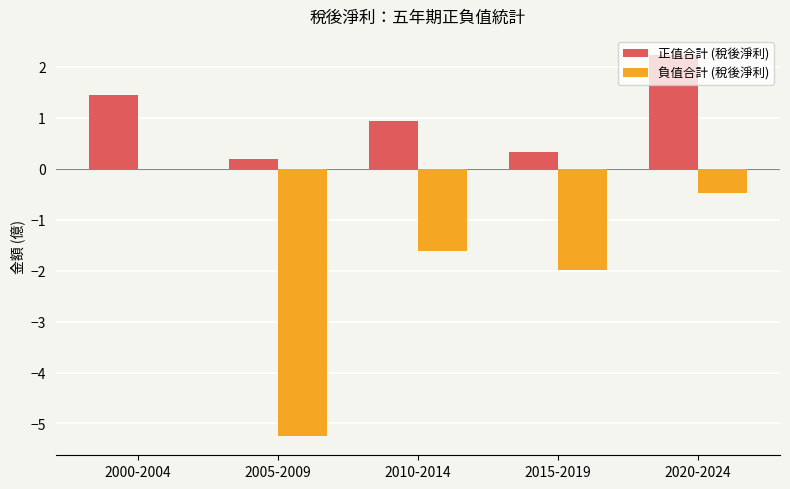

Is it true that 負值合計 (稅後淨利) equals -9.3 at 2005-2009?

False